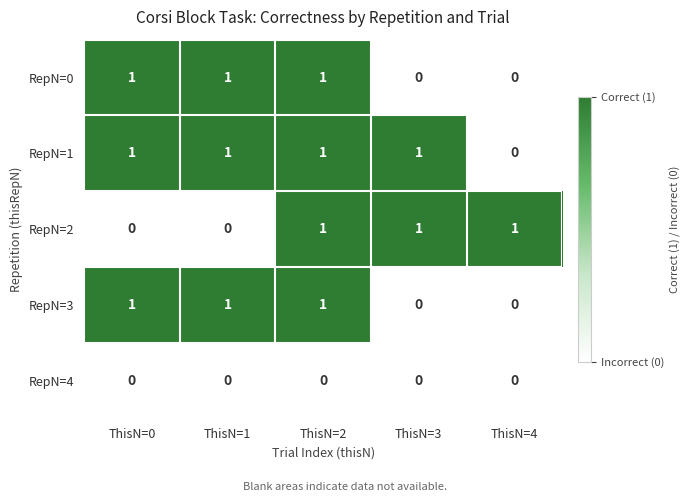

Is it true that RepN=3 equals 0 at ThisN=1?

False